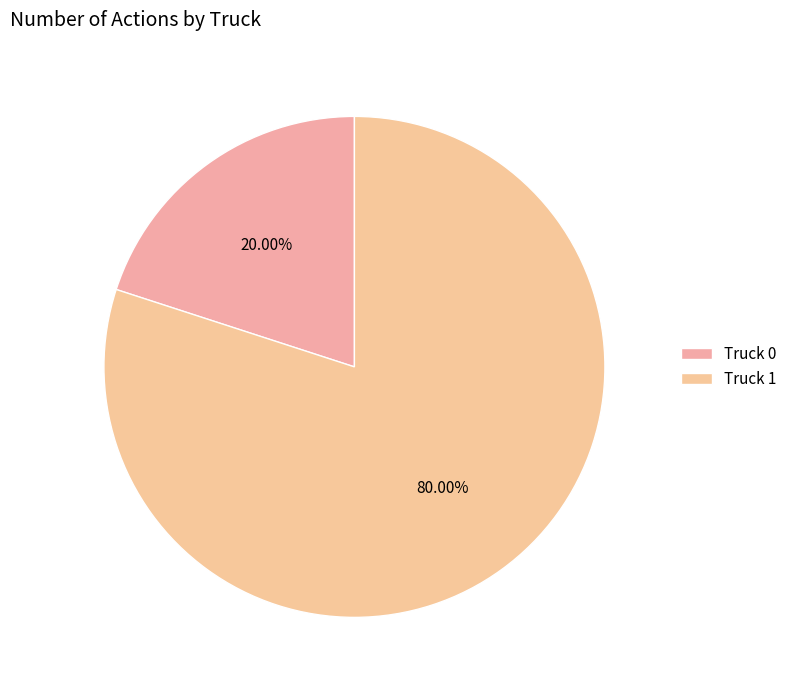

What percentage is the Truck 1 slice, to the nearest percent?

80%